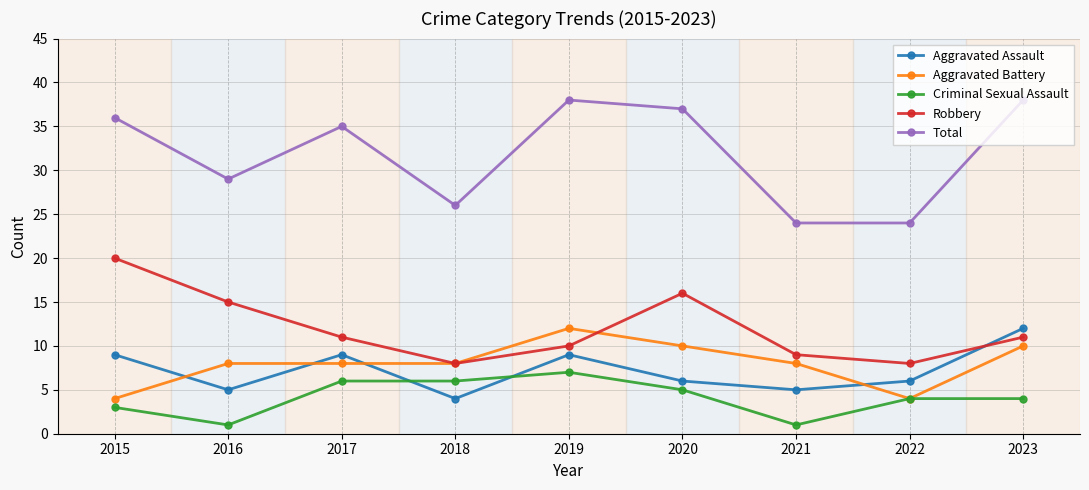

The value of Criminal Sexual Assault at 2020 is 5. True or false?

True